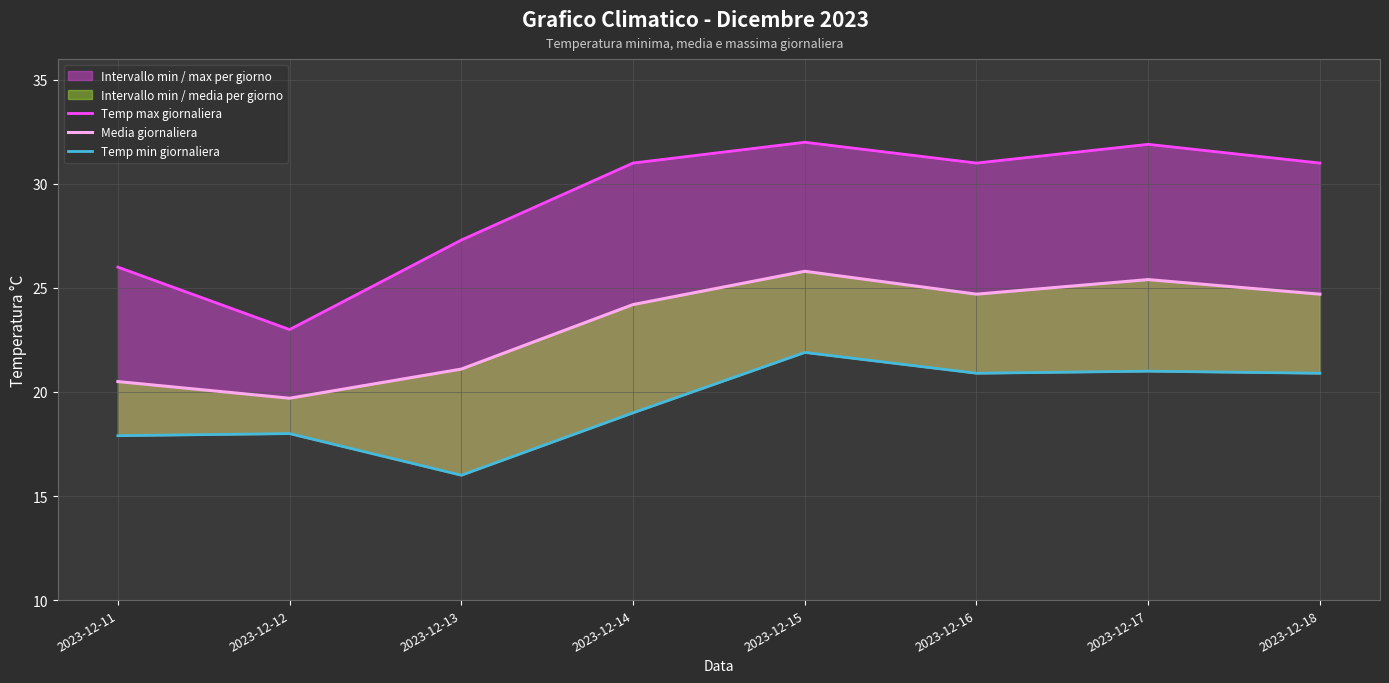

What is the difference between the Temp max giornaliera values at 2023-12-17 and 2023-12-15?

0.1